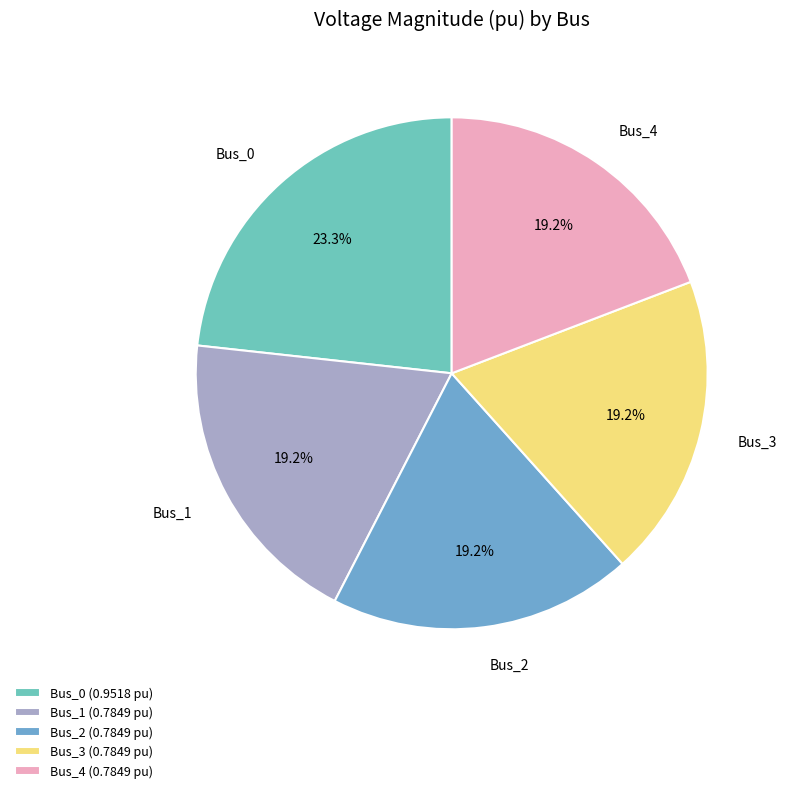

True or false: Bus_2 accounts for 9% of the total.

False